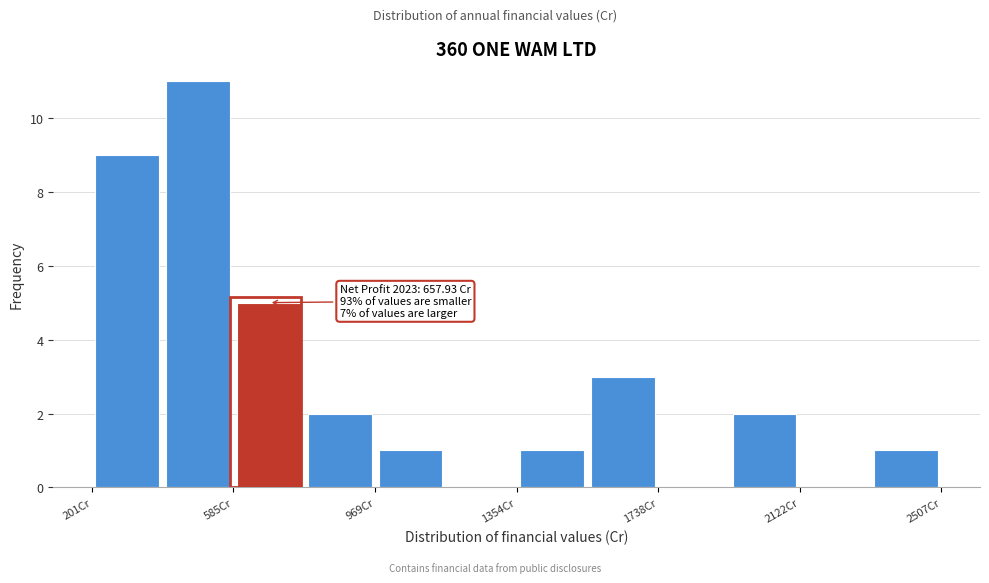

Around what value on the x-axis is the tallest bar? Give the approximate position of its centre, as read against the axis.

500